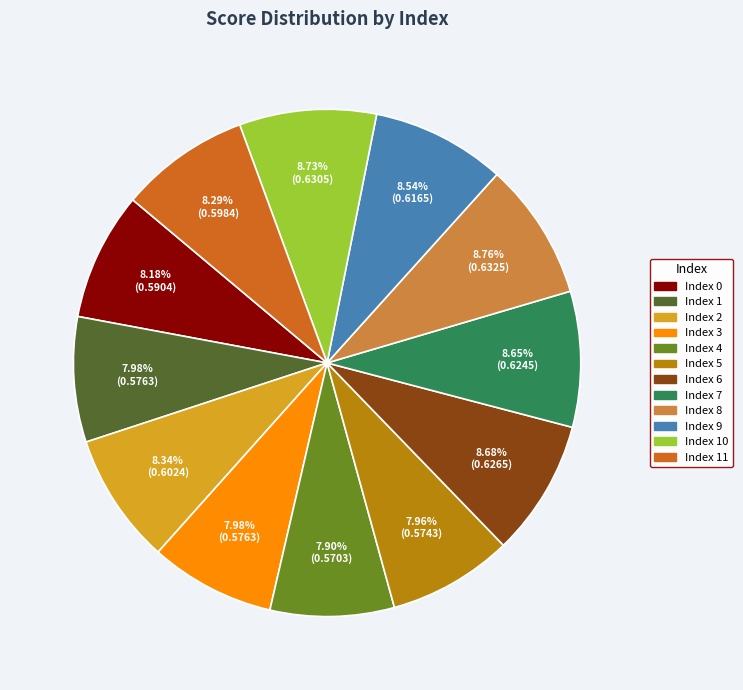

To the nearest percent, what is the difference between the largest and smallest slice percentages?

1%